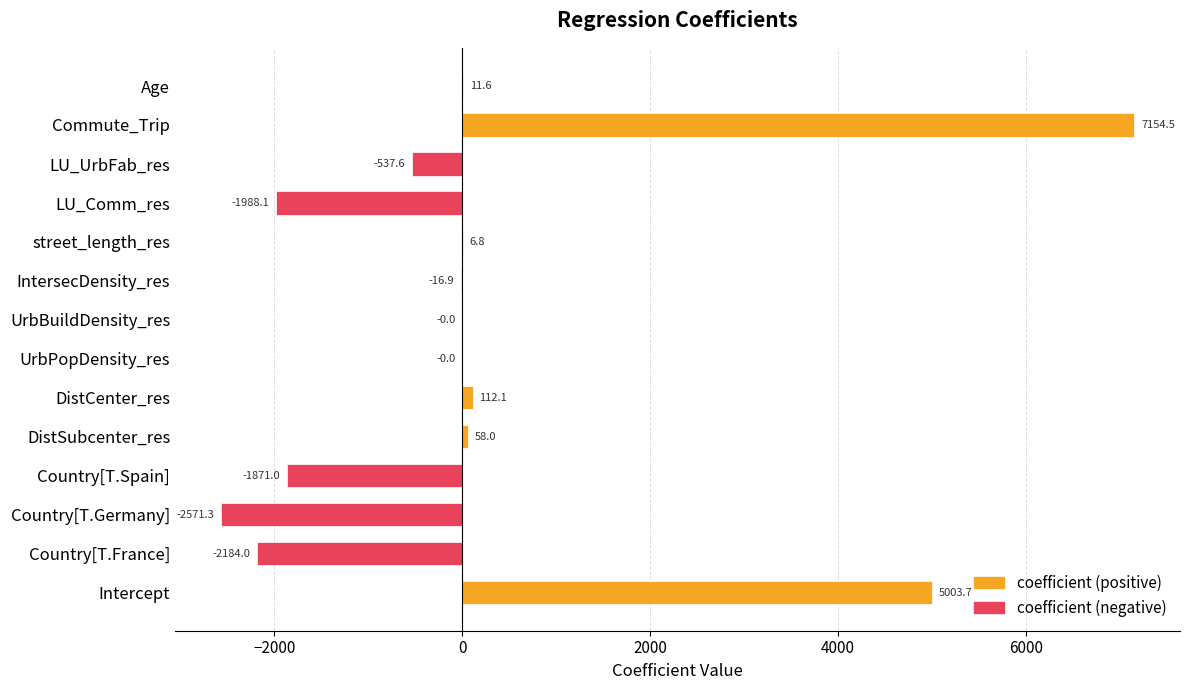

What is the change in value from Country[T.France] to UrbBuildDensity_res?

+2184.0